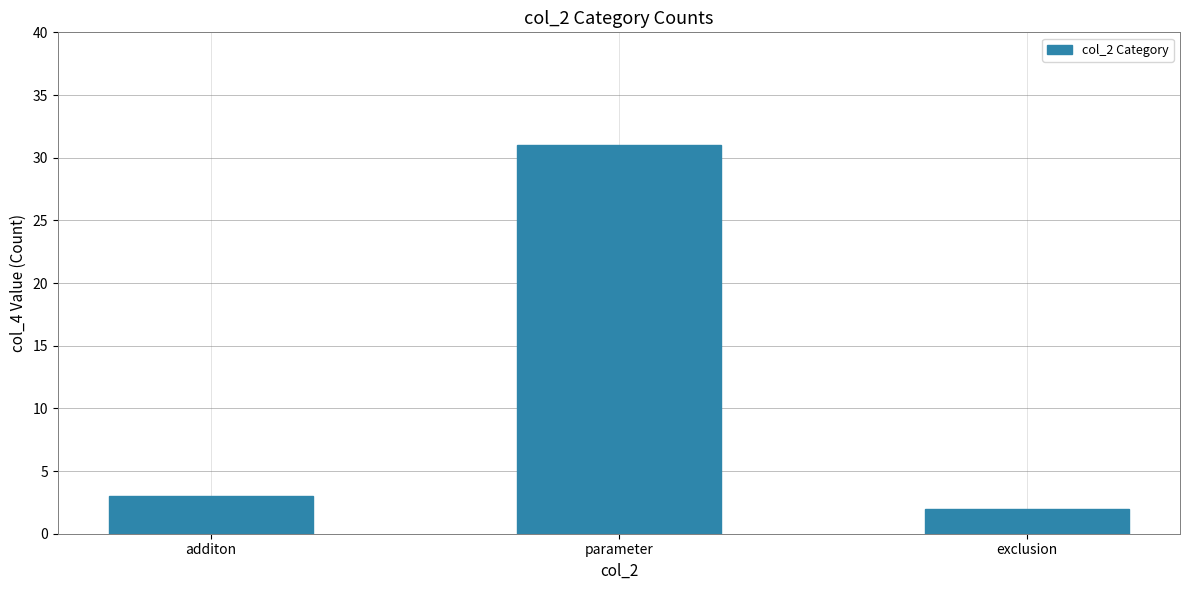

What is the difference between the values at parameter and exclusion?

29